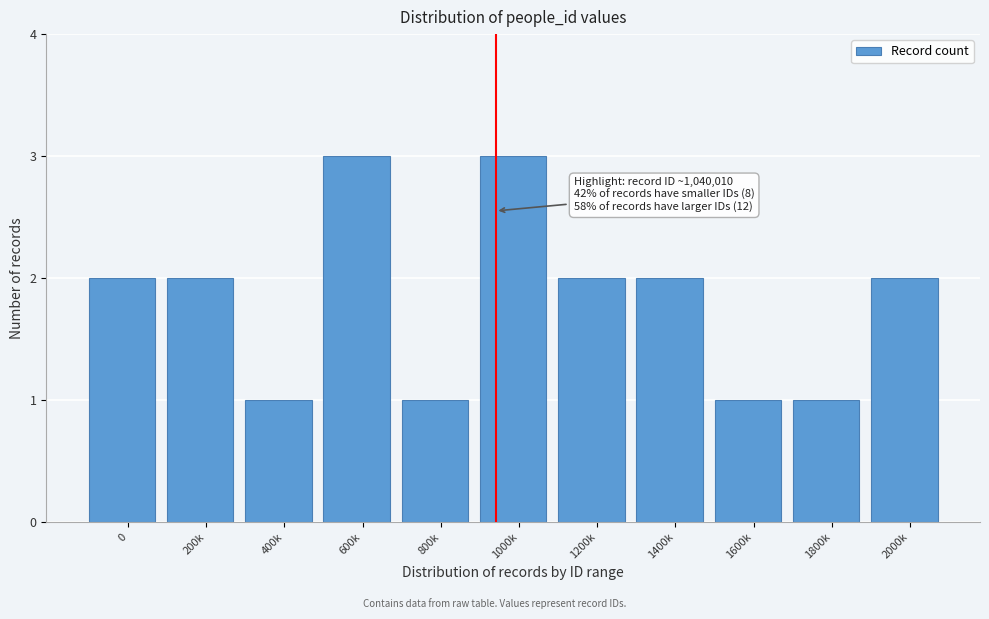

Reading right to left, transcribe all the data shown in this chart.

2000k=2	1800k=1	1600k=1	1400k=2	1200k=2	1000k=3	800k=1	600k=3	400k=1	200k=2	0=2